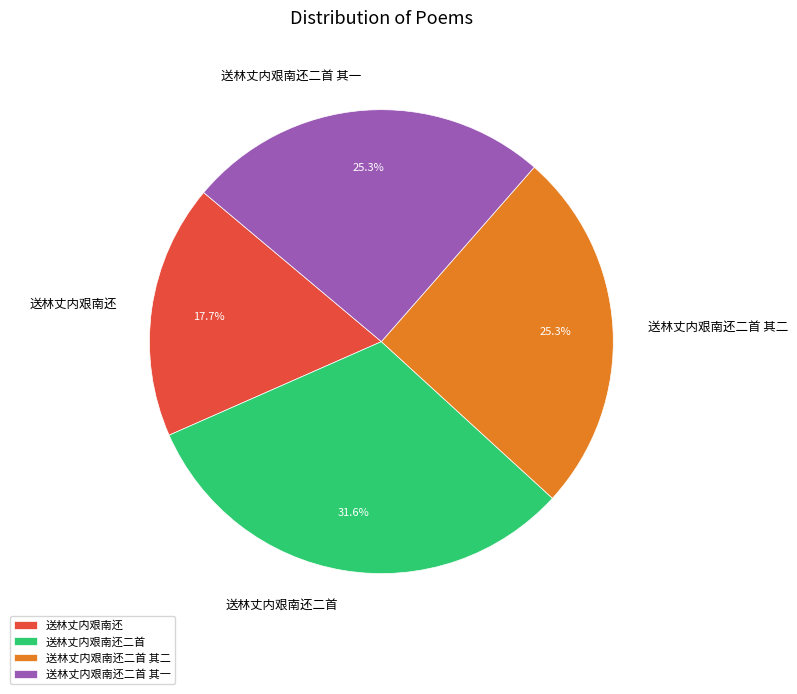

Does 送林丈内艰南还二首 其二 account for over 50% of the chart?

No